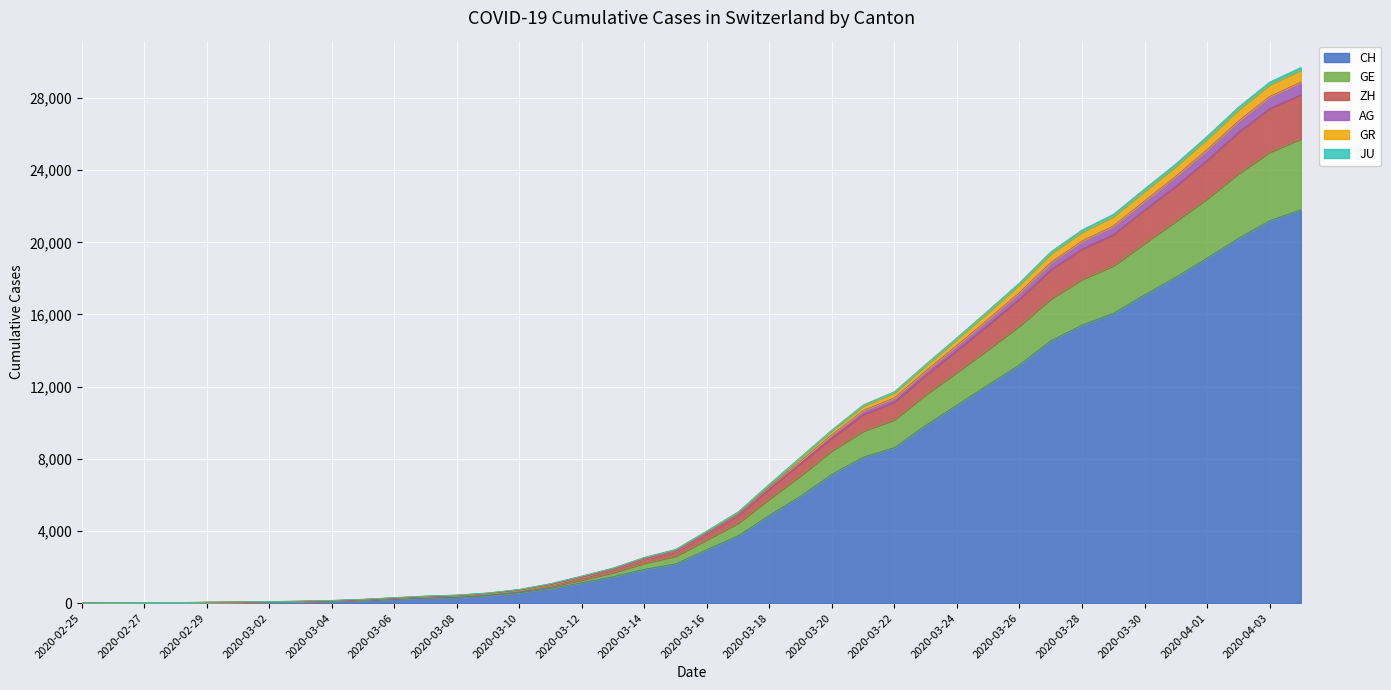

What is the highest value of the CH series?

21804